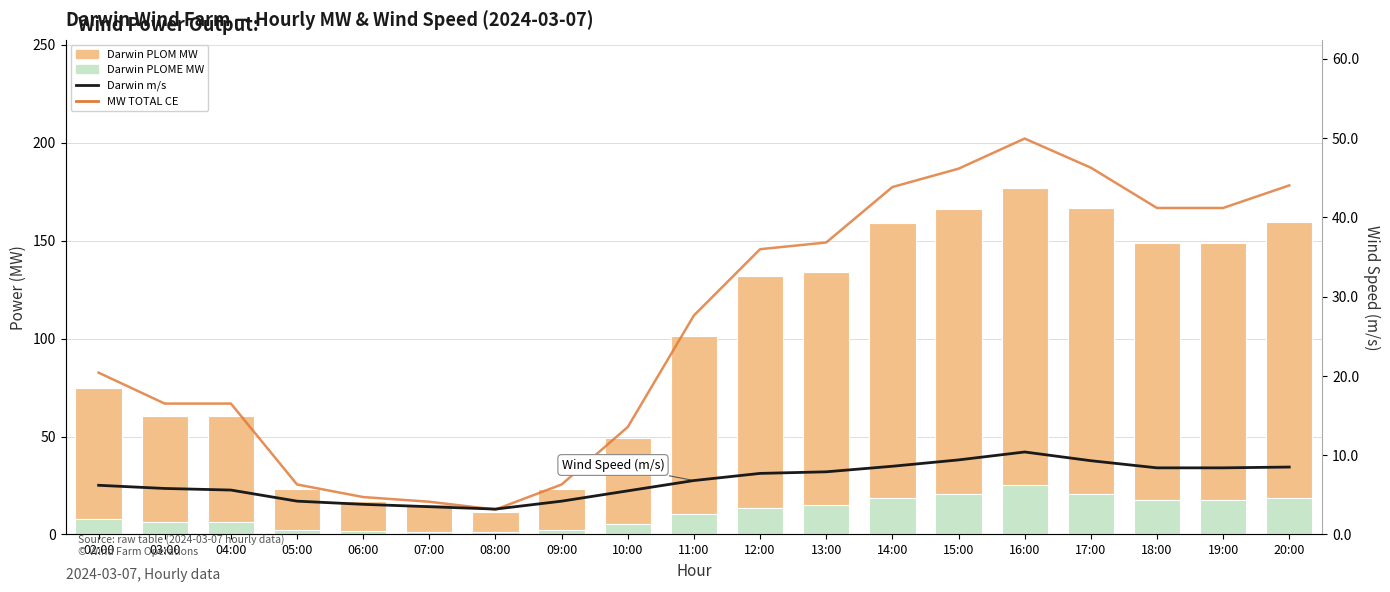

What is the sum of all Darwin PLOME MW values?

212.7